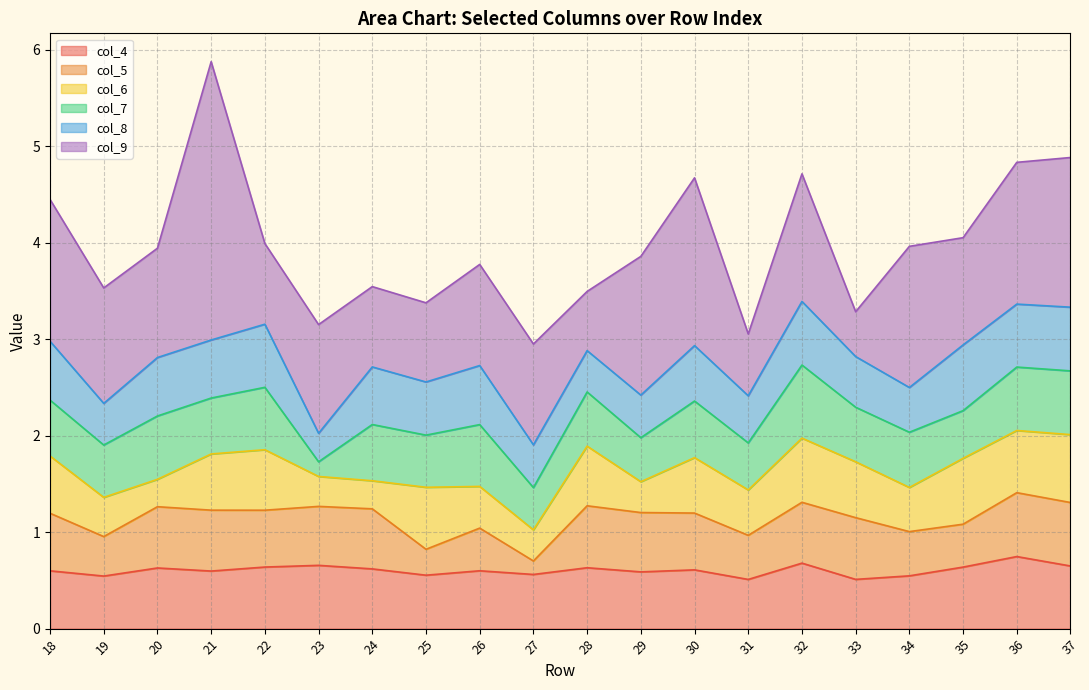

Read the col_5 value at 37.

0.7